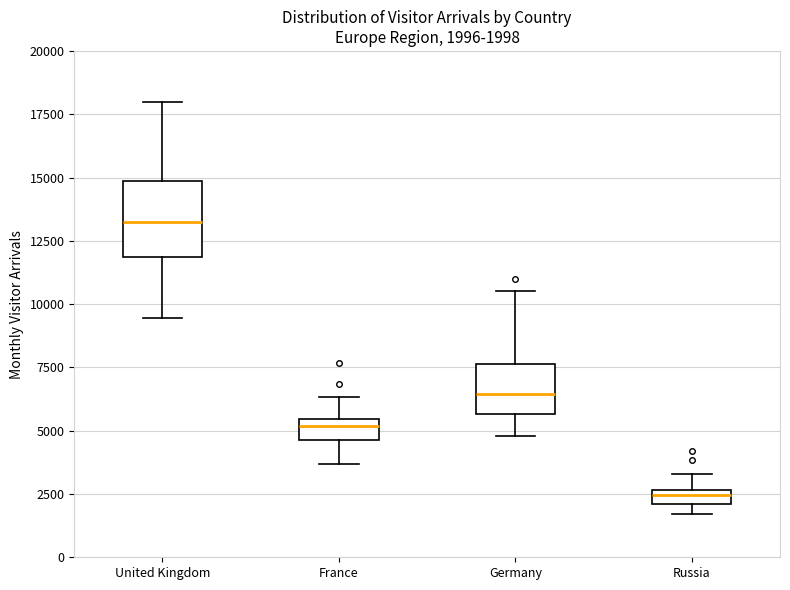

Which box has the lowest median line?

Russia